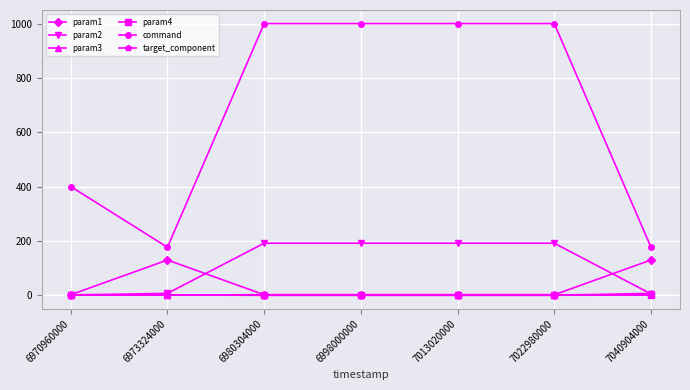

True or false: target_component and command intersect in this chart.

False